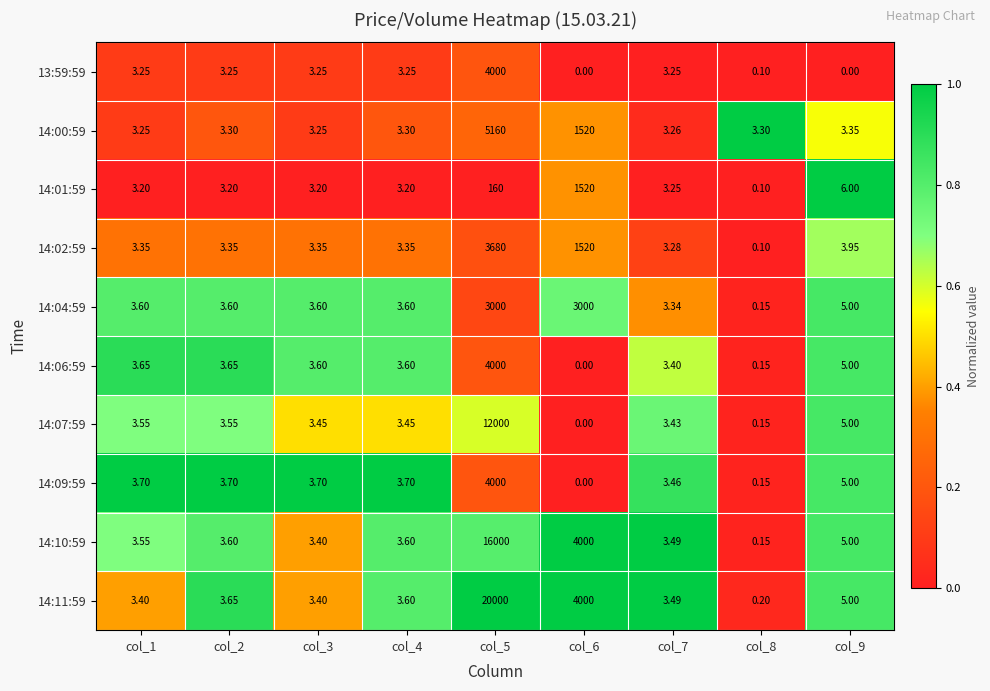

Is the value of 14:11:59 at col_3 greater than the value of 14:01:59 at col_4?

Yes